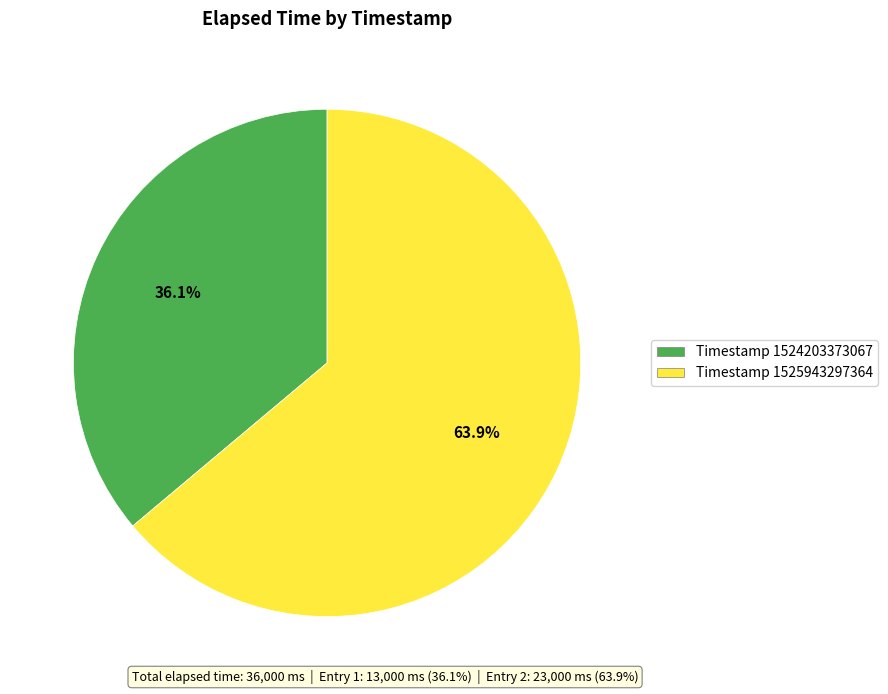

Which slice is the largest?

Timestamp 1525943297364